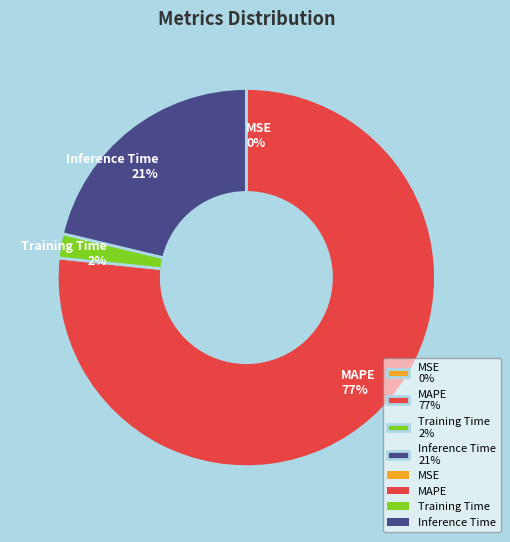

To the nearest percent, what portion does MAPE 77% represent?

77%